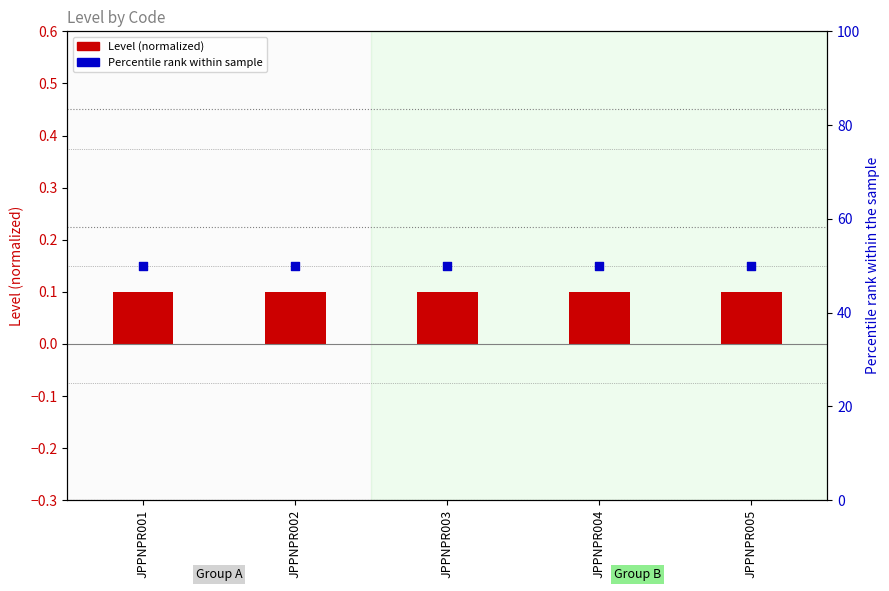

Which series has the largest total across all categories?

Percentile rank within sample